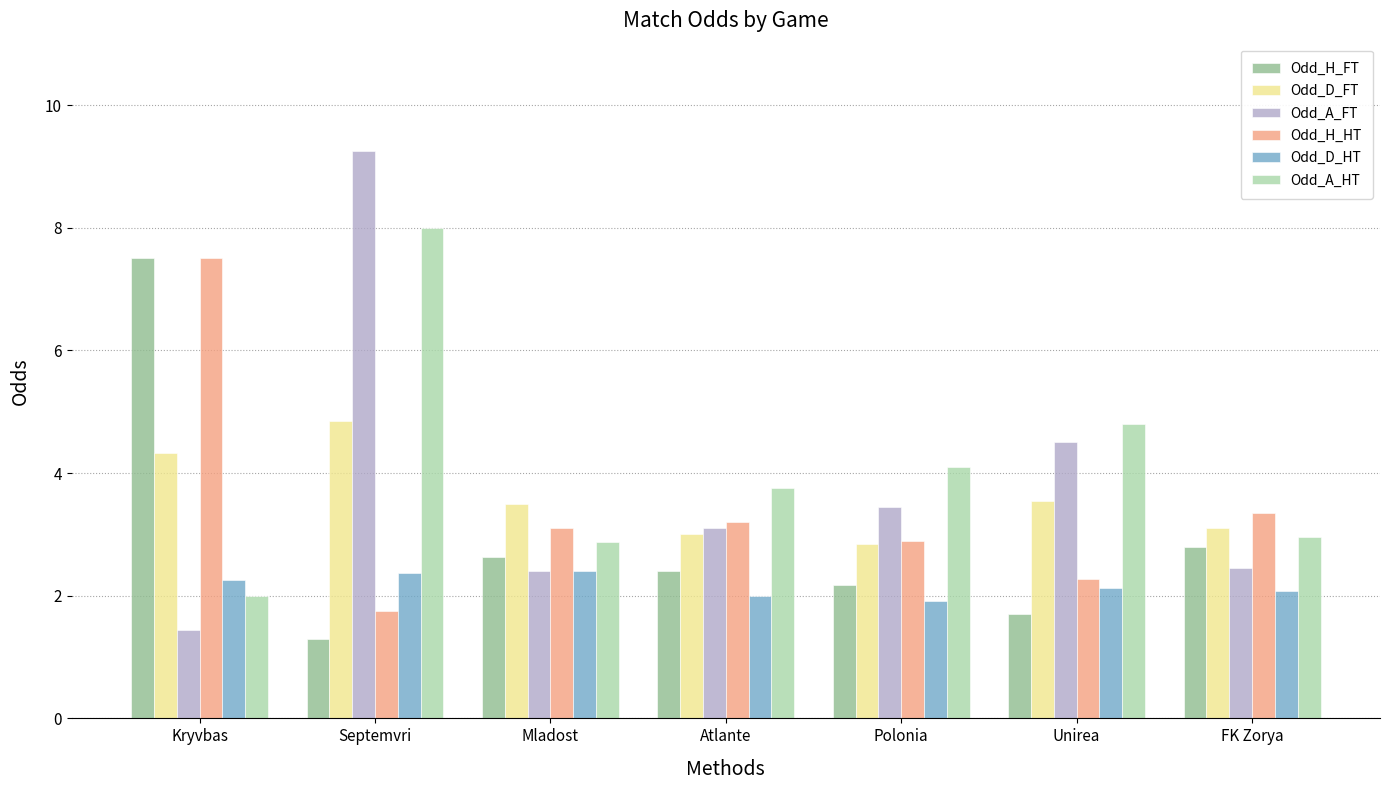

What is the average value of the Odd_A_FT series?

3.8